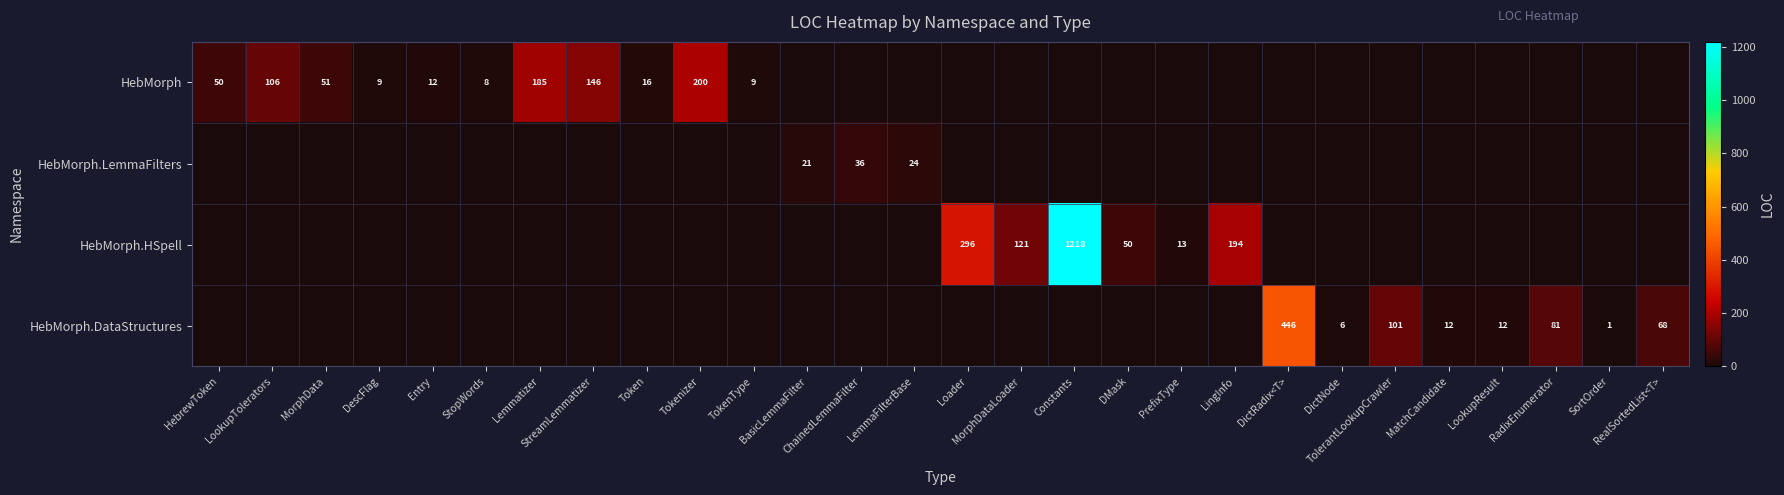

What is the sum of the HebMorph.DataStructures values at LingInfo and RealSortedList<T>?

68